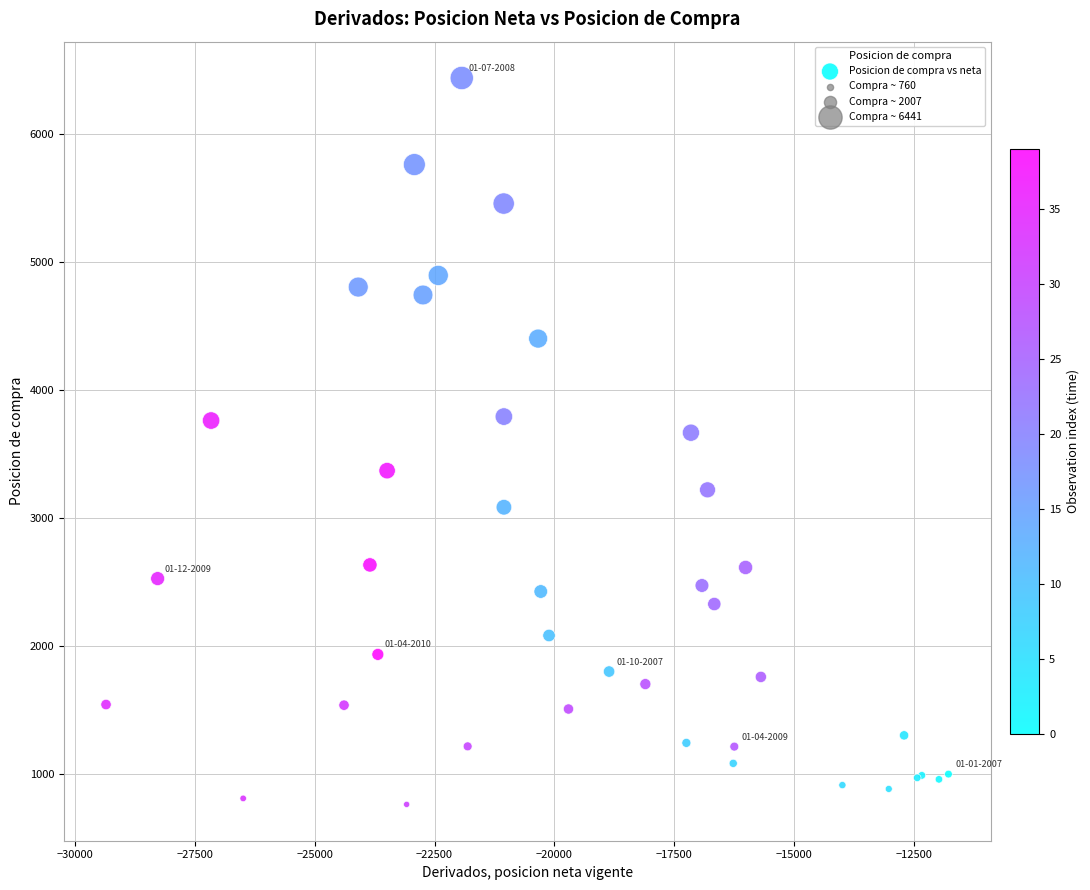

What Y value in the scatter plot is closest to 3600?

3667